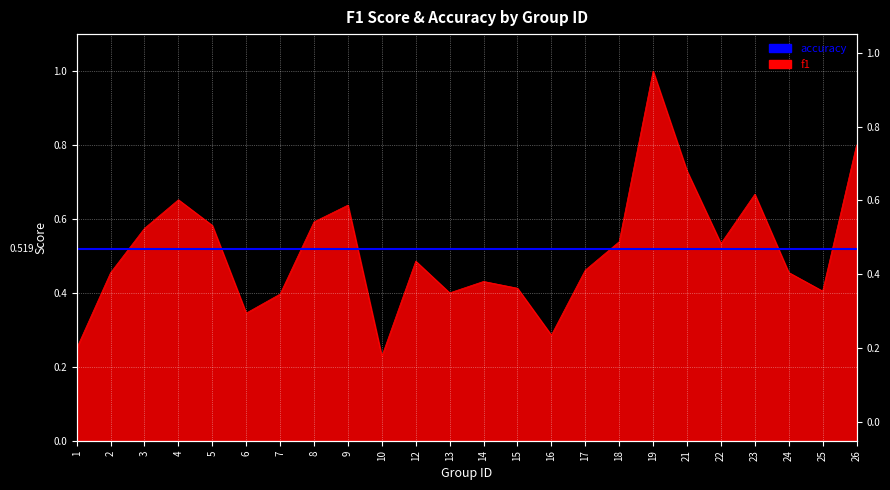

Read the value at 8.

0.6